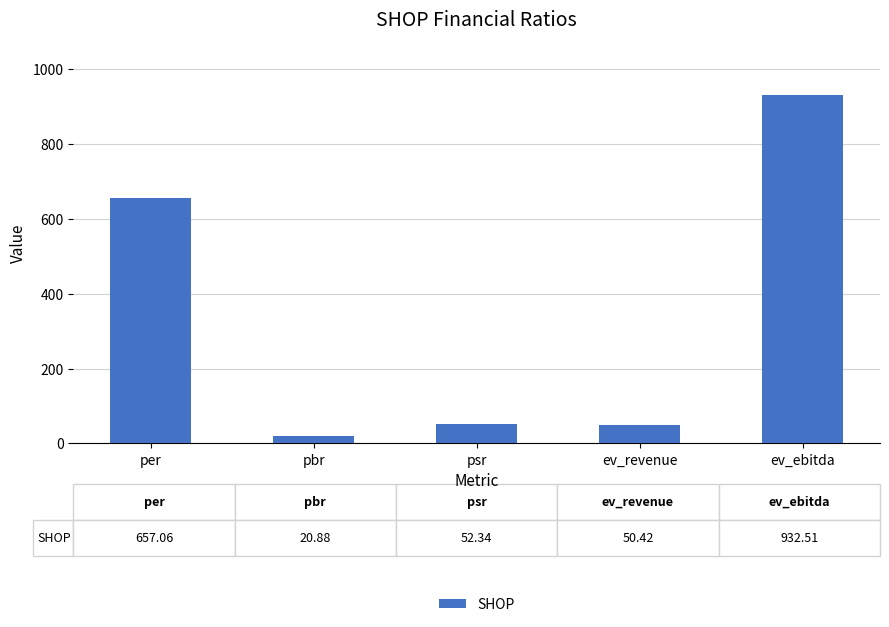

What is the difference between the maximum and minimum values?

911.6